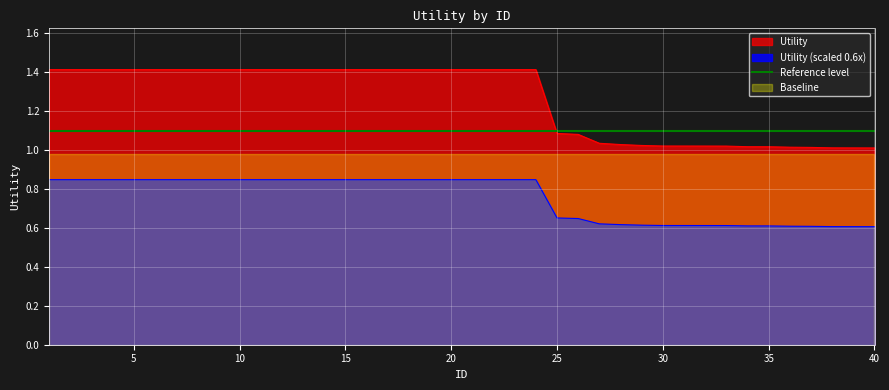

True or false: there are more than 1 points higher than both neighbors.

False